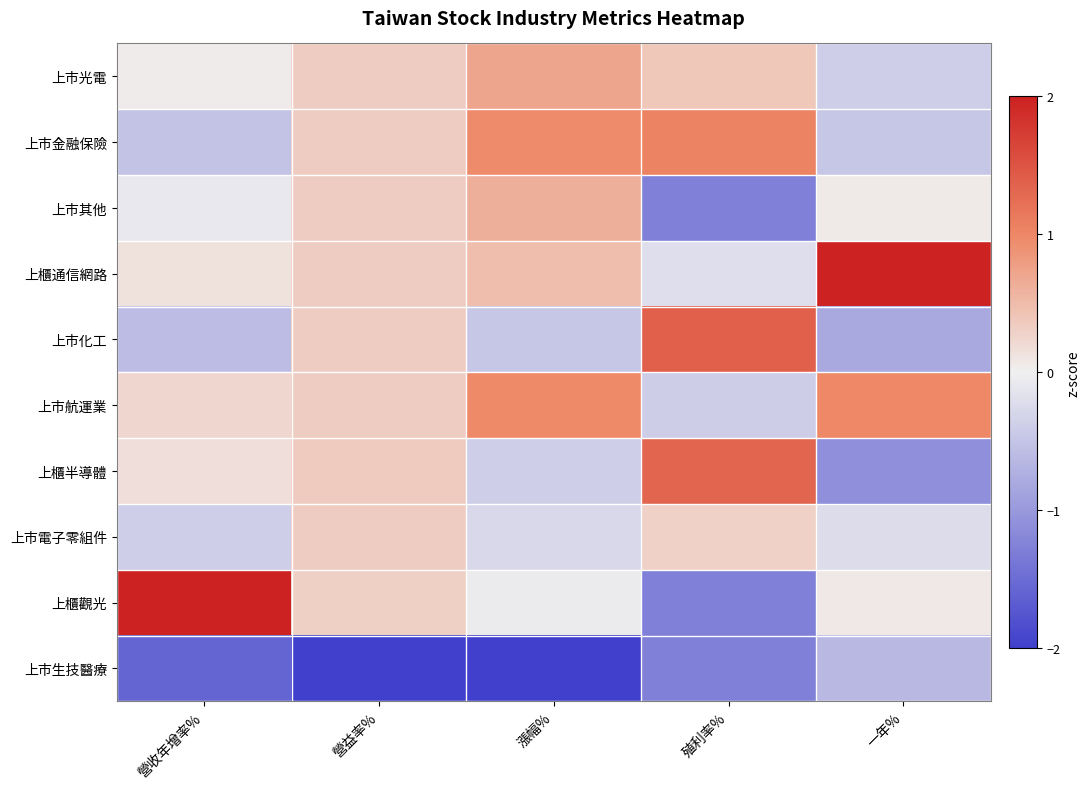

Which label corresponds to the smallest value in the chart?

營益率%